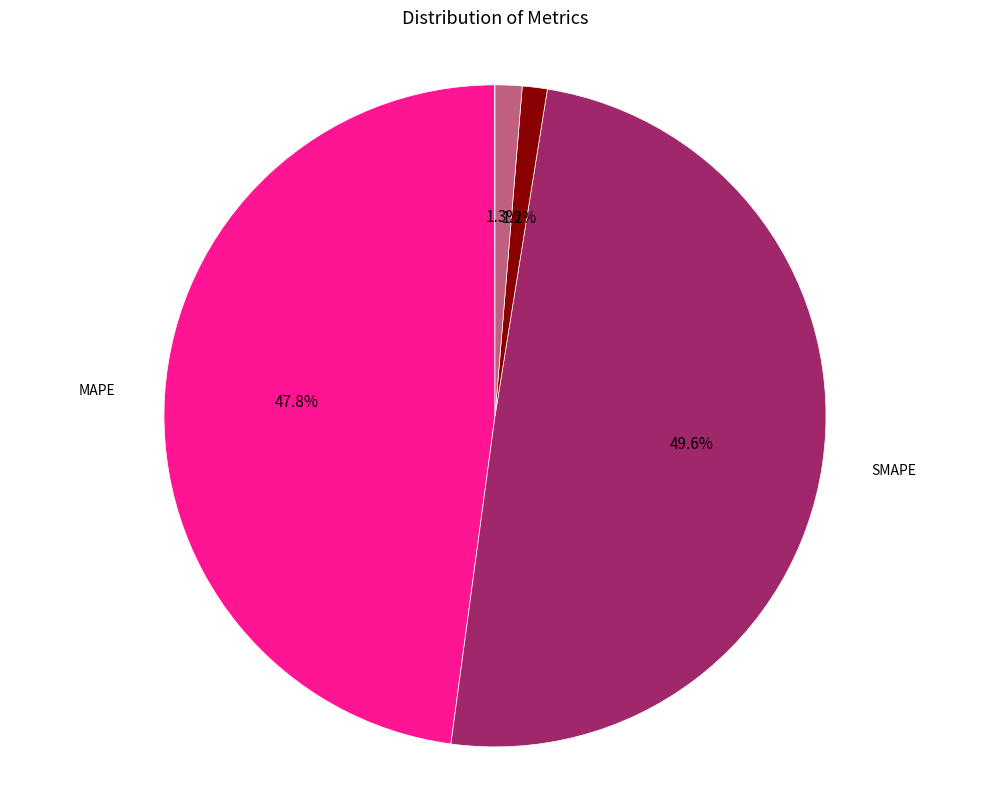

Is there any slice that represents more than half of the pie?

No